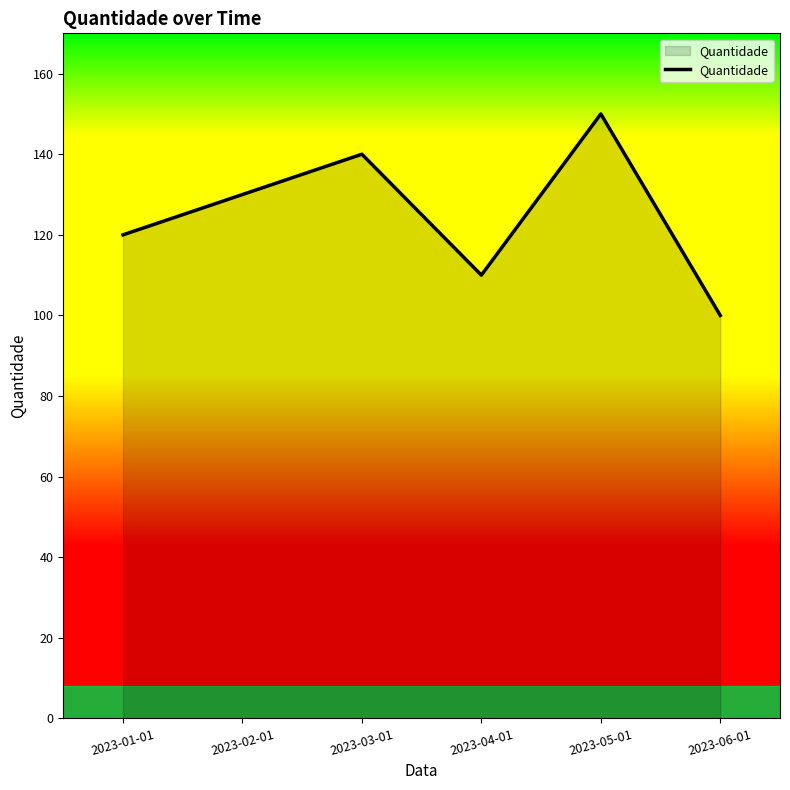

What value does the data have at 2023-06-01, to the nearest 10?

100